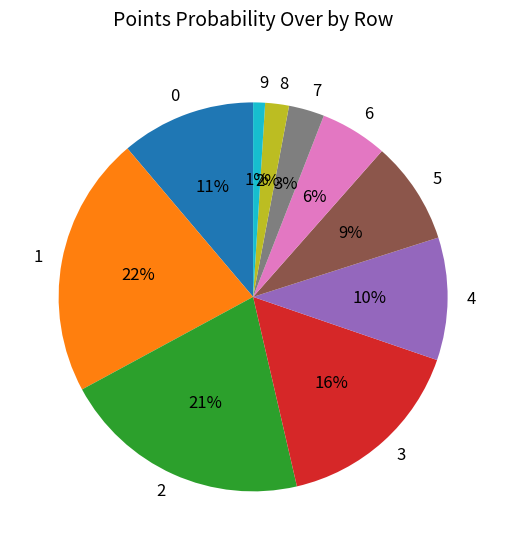

To the nearest percent, what portion does 4 represent?

10%